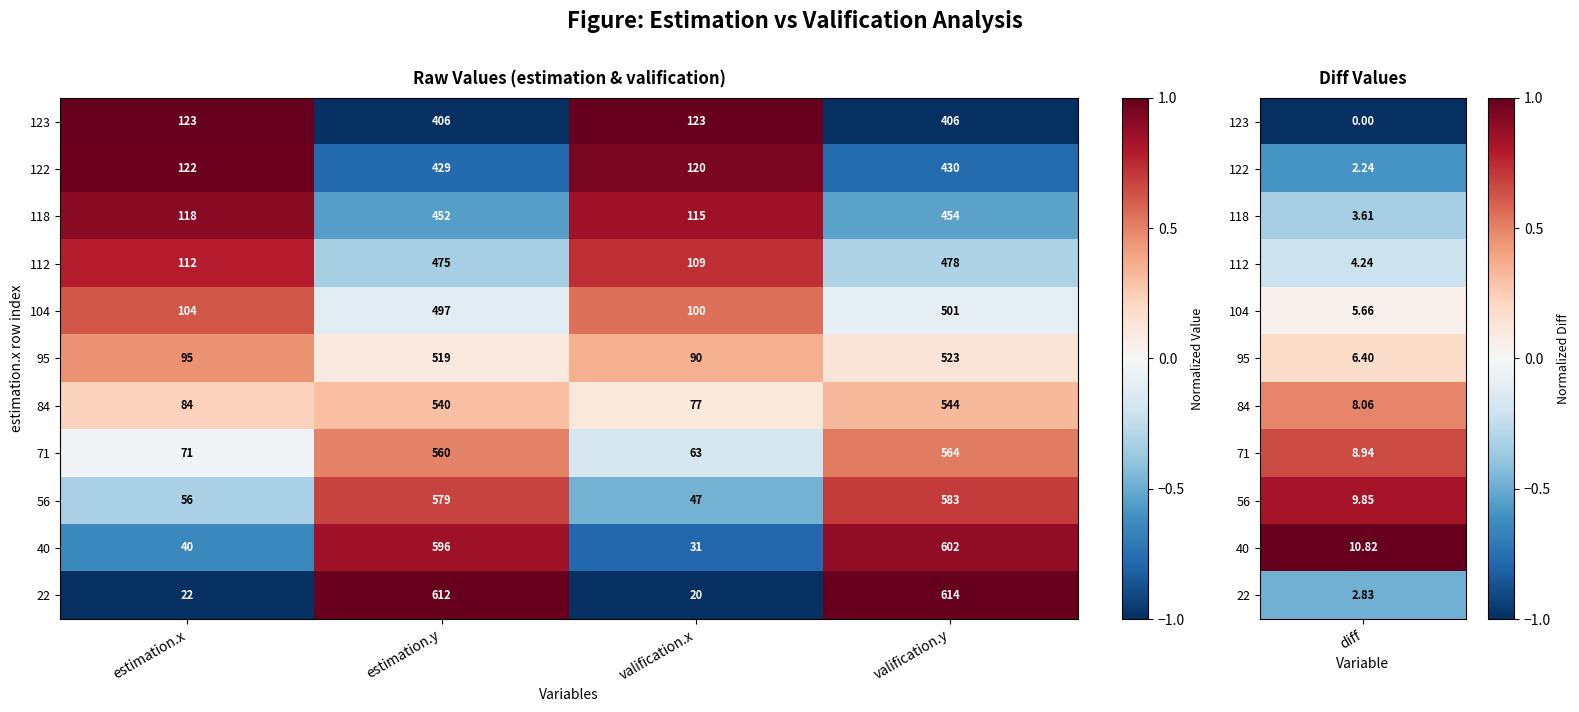

What is the total value across all series at valification.y?

5699